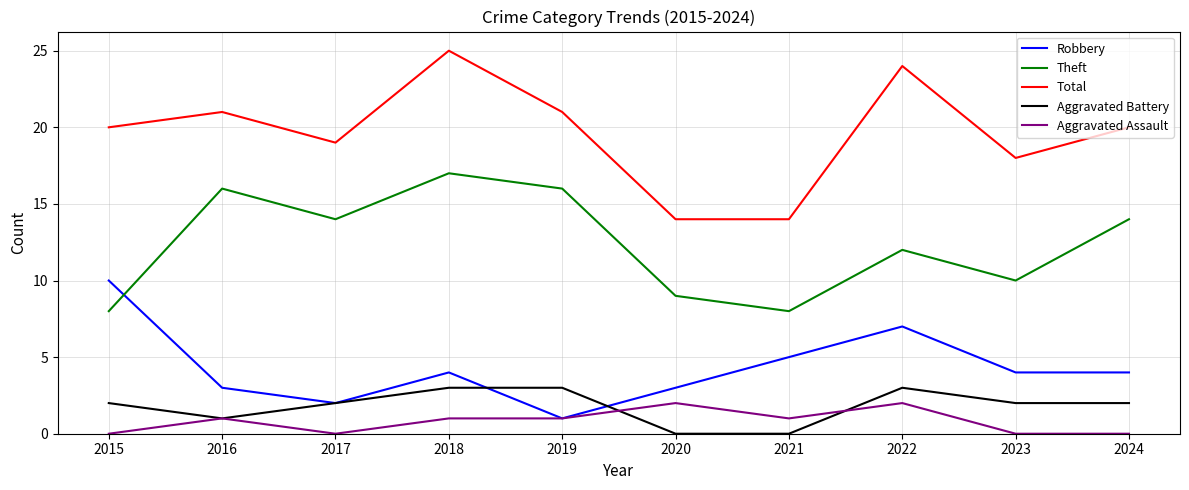

True or false: Total and Aggravated Assault intersect in this chart.

False